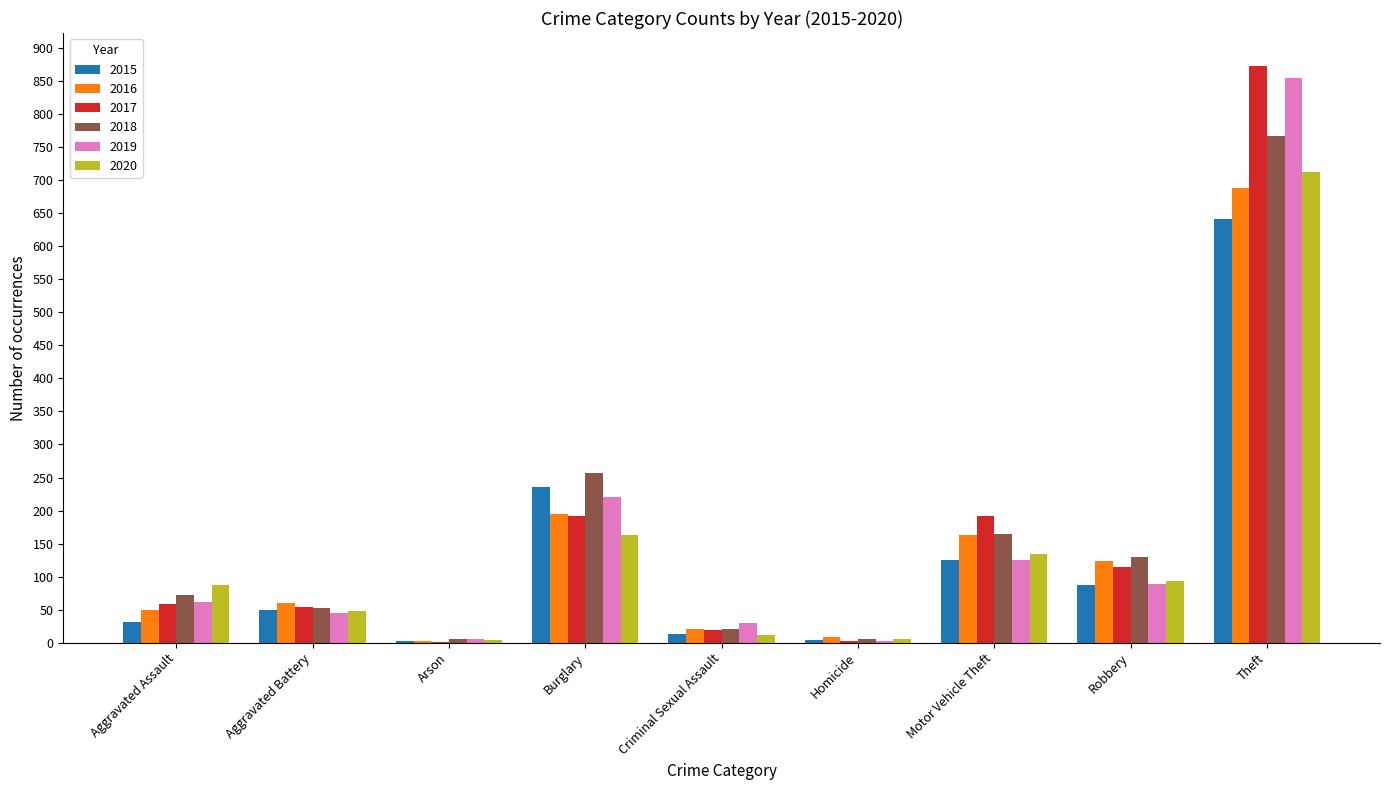

Which series has the widest spread of values?

2017